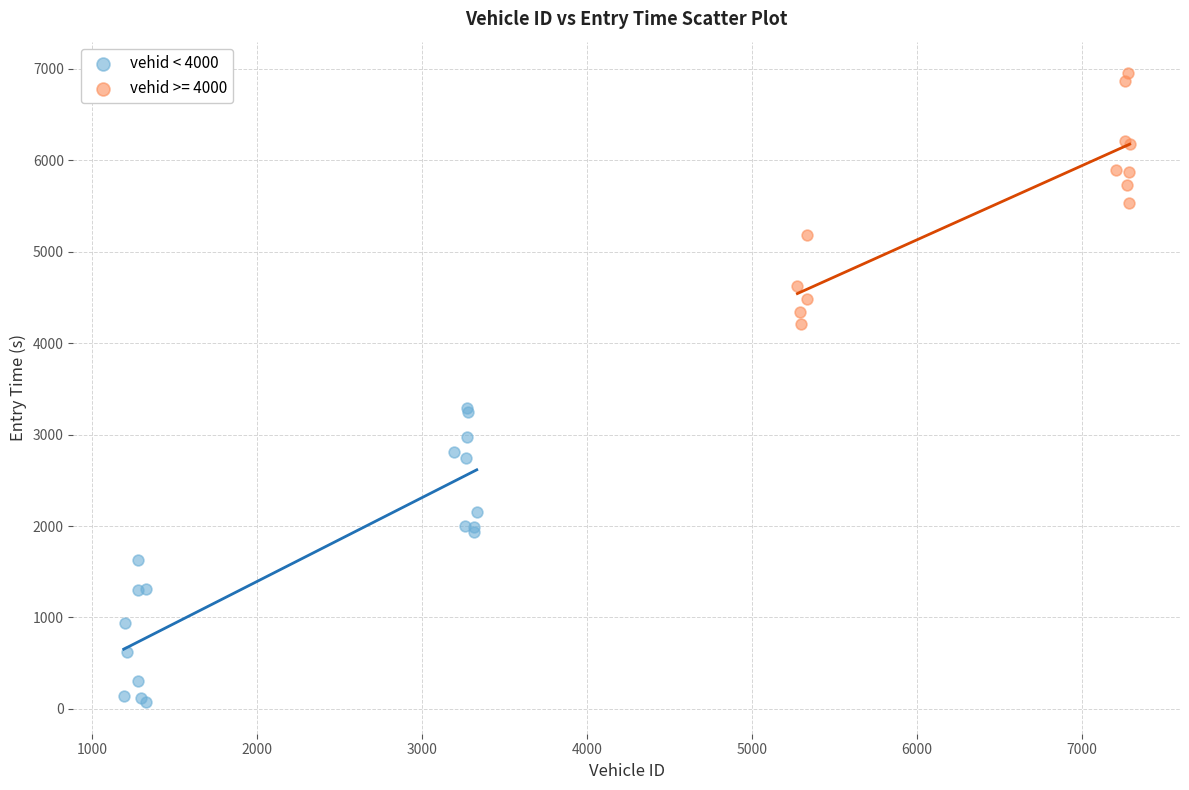

Which series has the widest spread of Y values?

vehid < 4000